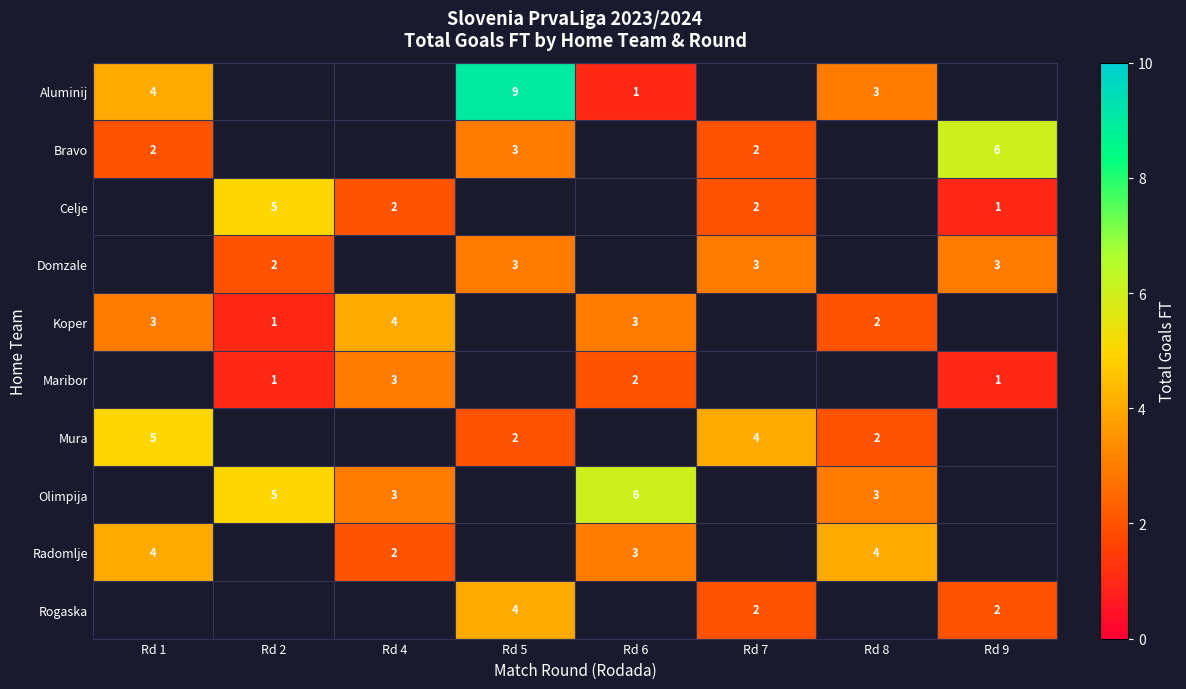

Which series has the widest spread of values?

row_0